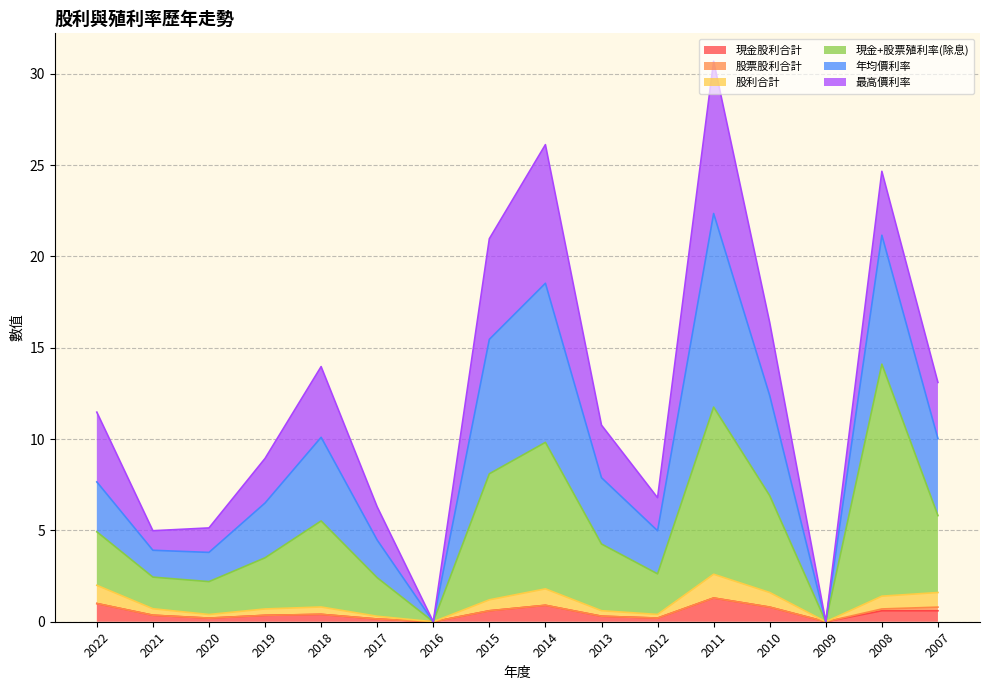

True or false: 股利合計 and 現金股利合計 cross at least once.

False